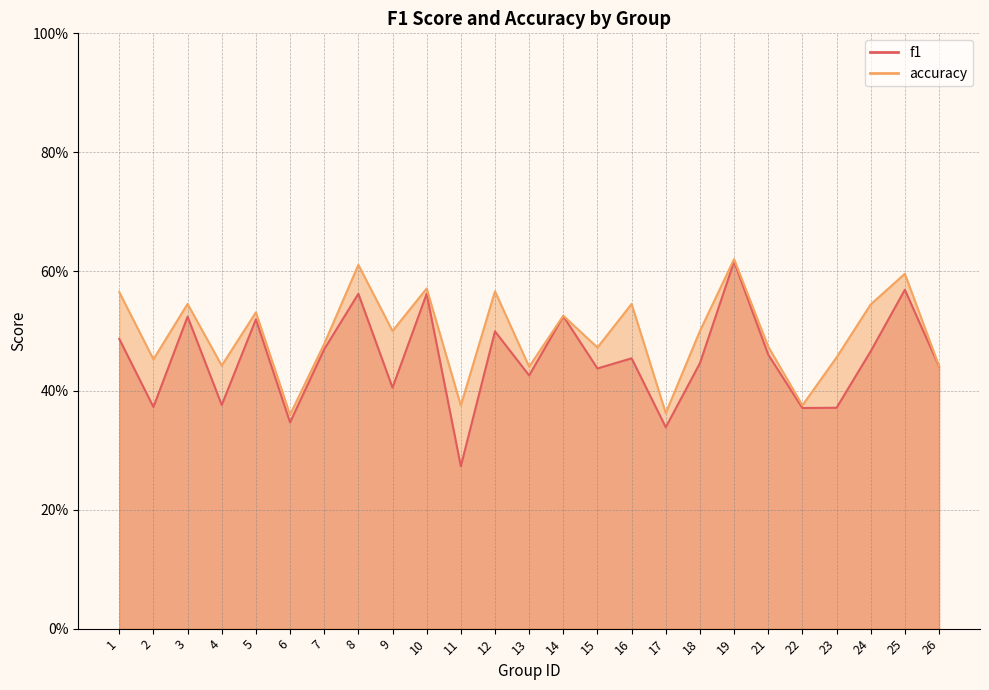

Between 2 and 9, which is larger?

9